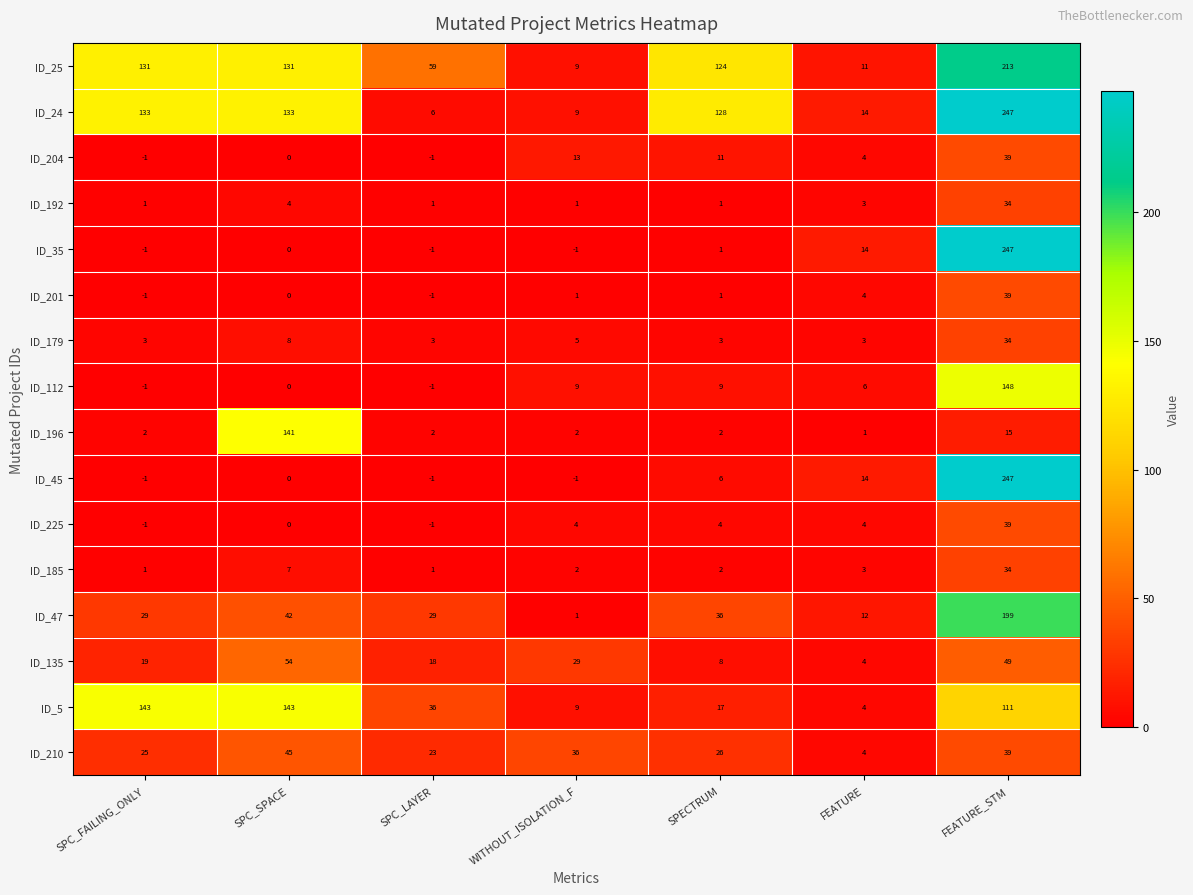

What is the sum of all ID_210 values?

198